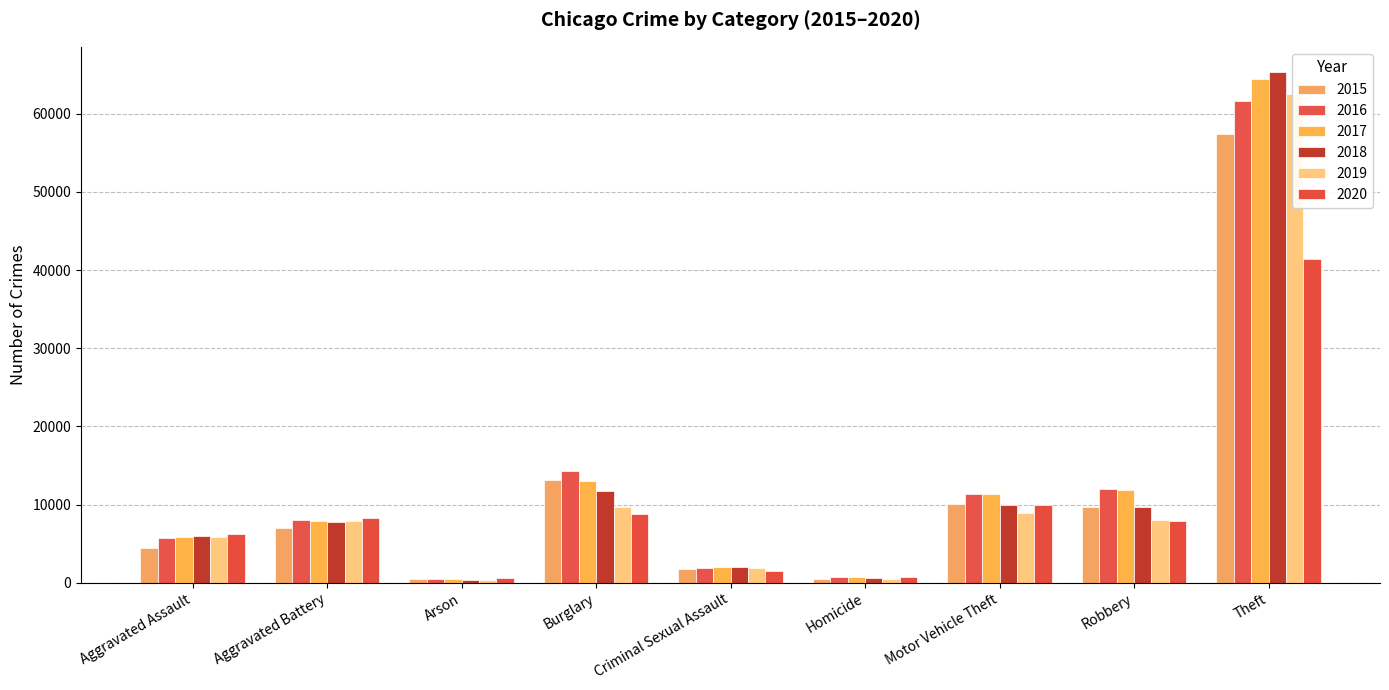

What position from the right is Homicide?

4